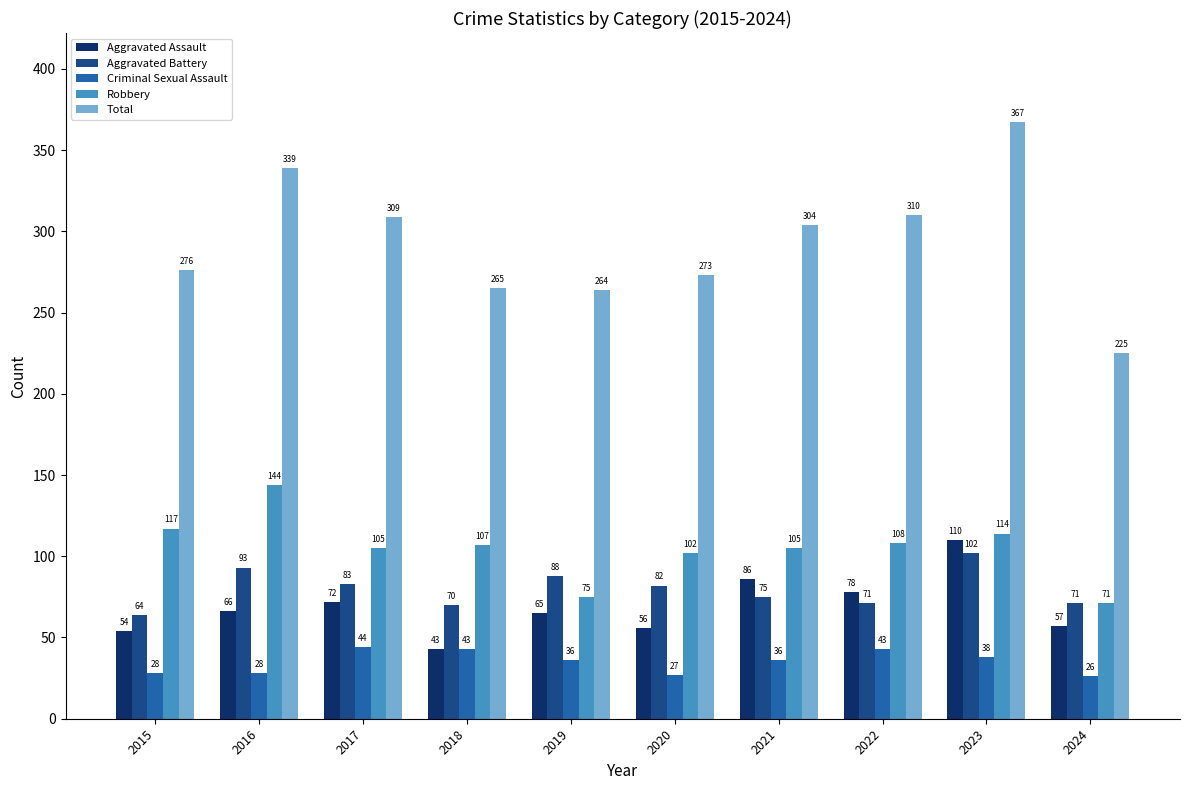

The Criminal Sexual Assault series shows 61 at 2019. True or false?

False